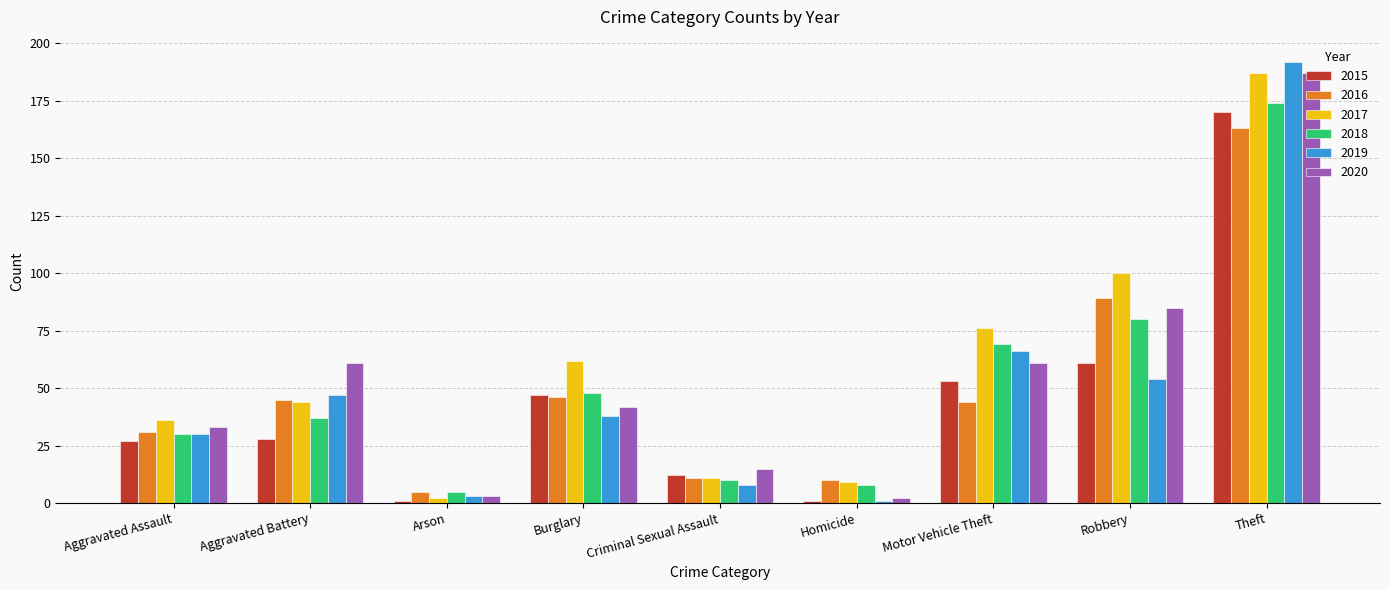

Which category has the lowest value in the 2017 series?

Arson